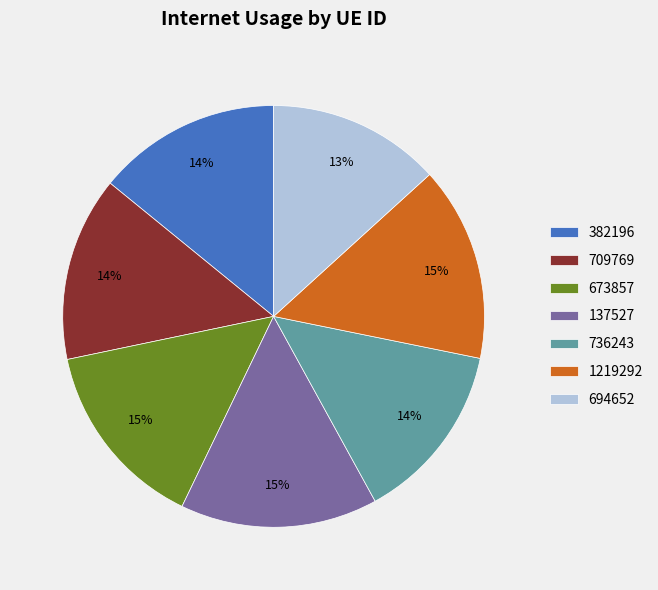

Which category has the smallest portion of the pie?

694652